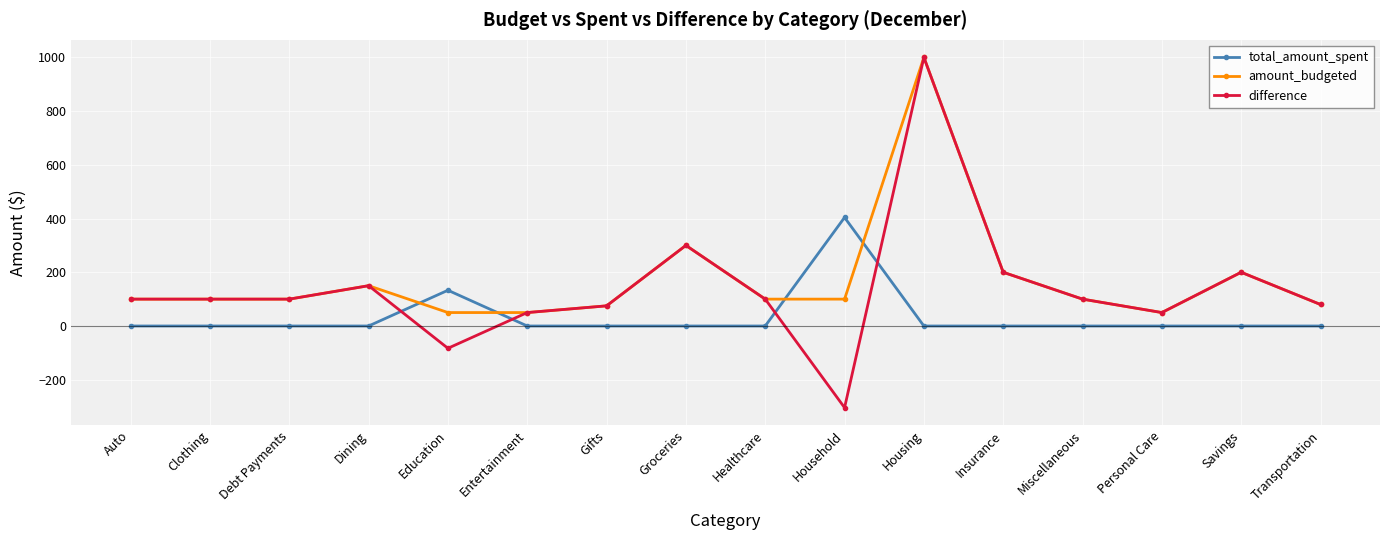

Does the chart display data point markers on the line(s)?

Yes